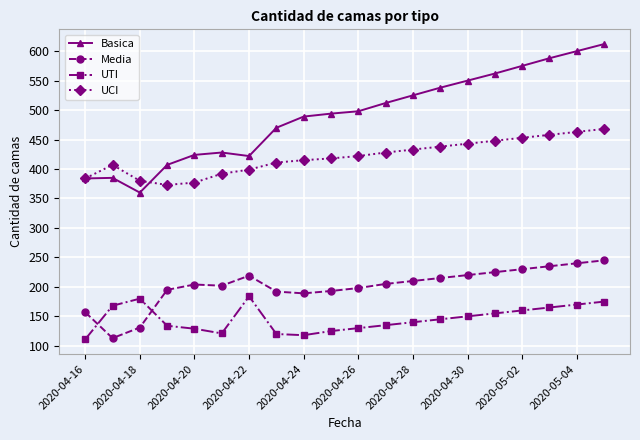

What is the greatest value displayed?

612